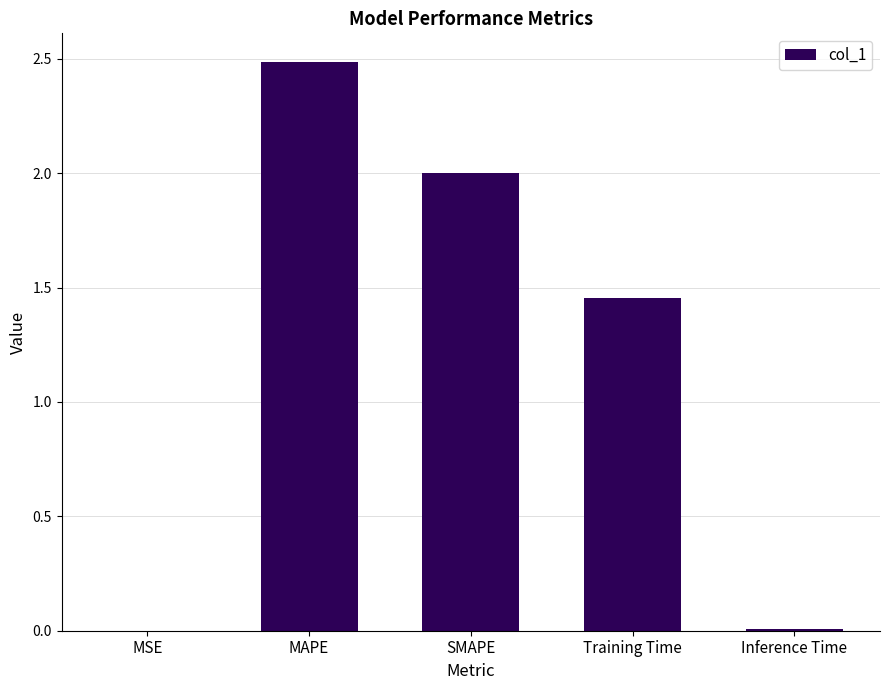

What is the change in value from Training Time to Inference Time?

-1.4